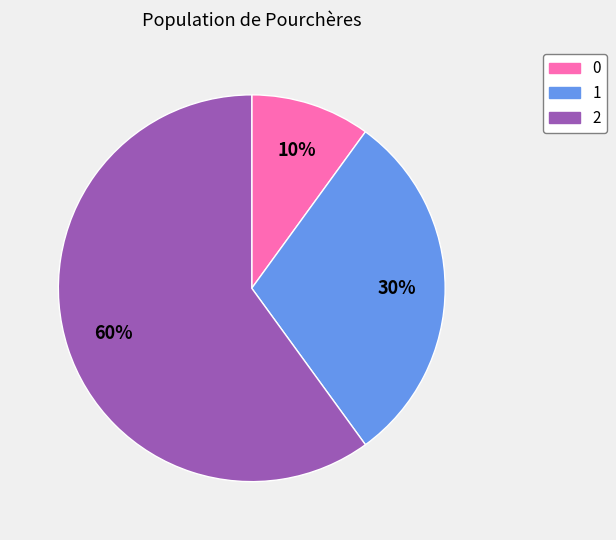

To the nearest percent, what is the difference between the 2 and 0 slice percentages?

50%